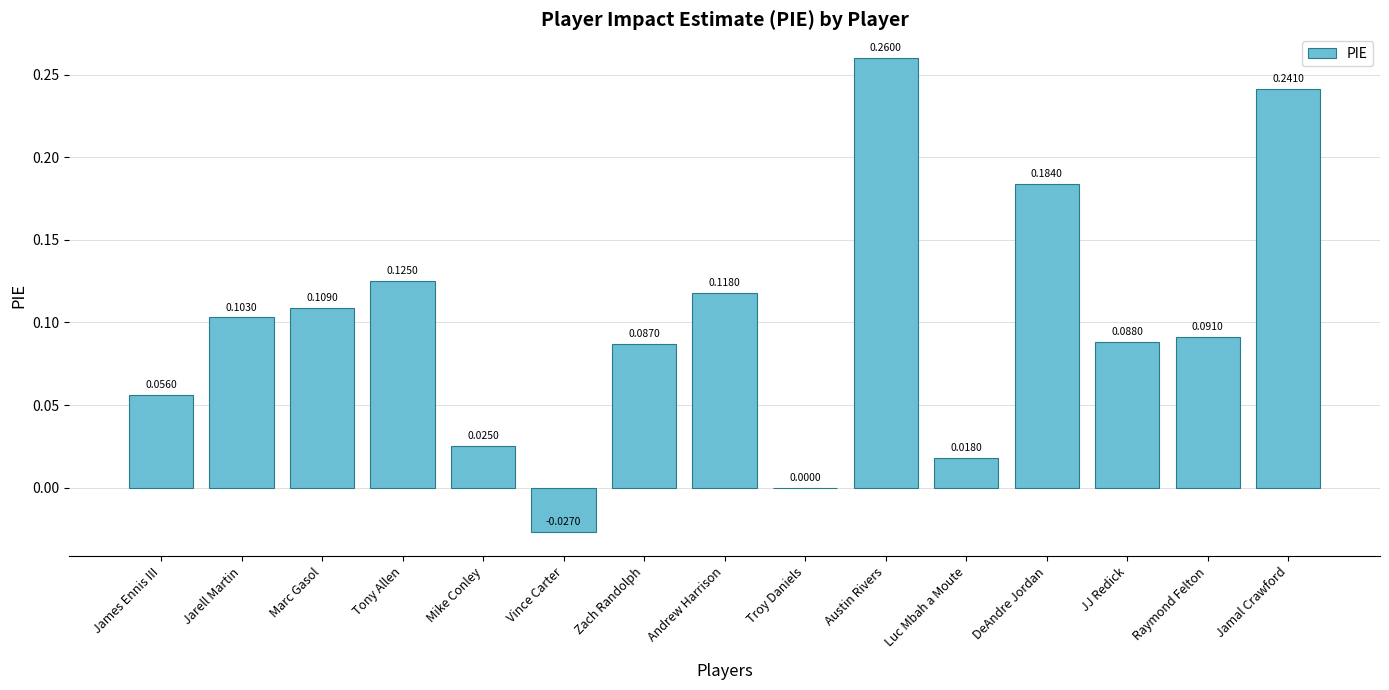

Which category has the highest value across all series?

Austin Rivers